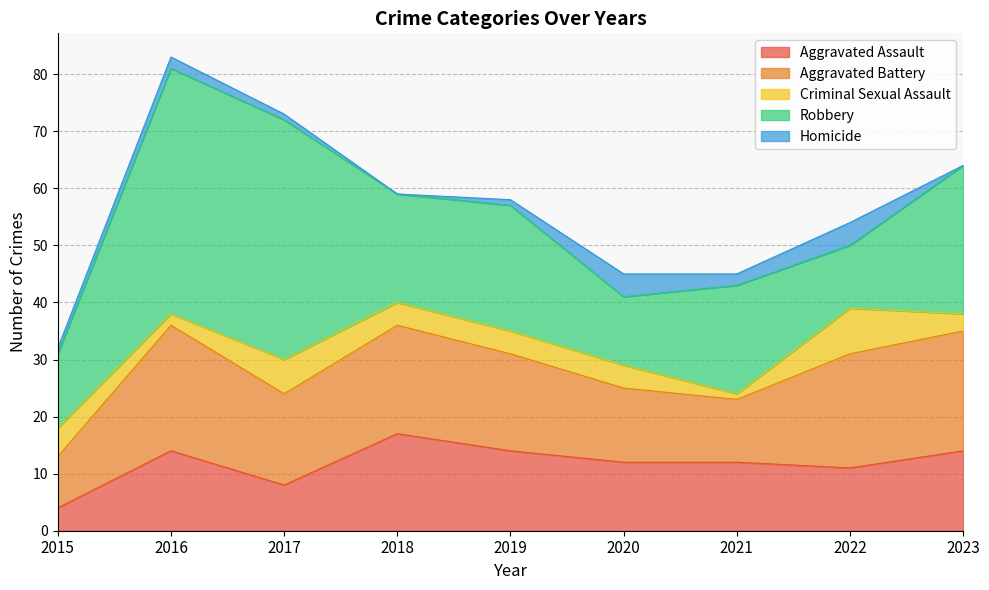

At how many categories does at least one series exceed 38?

2